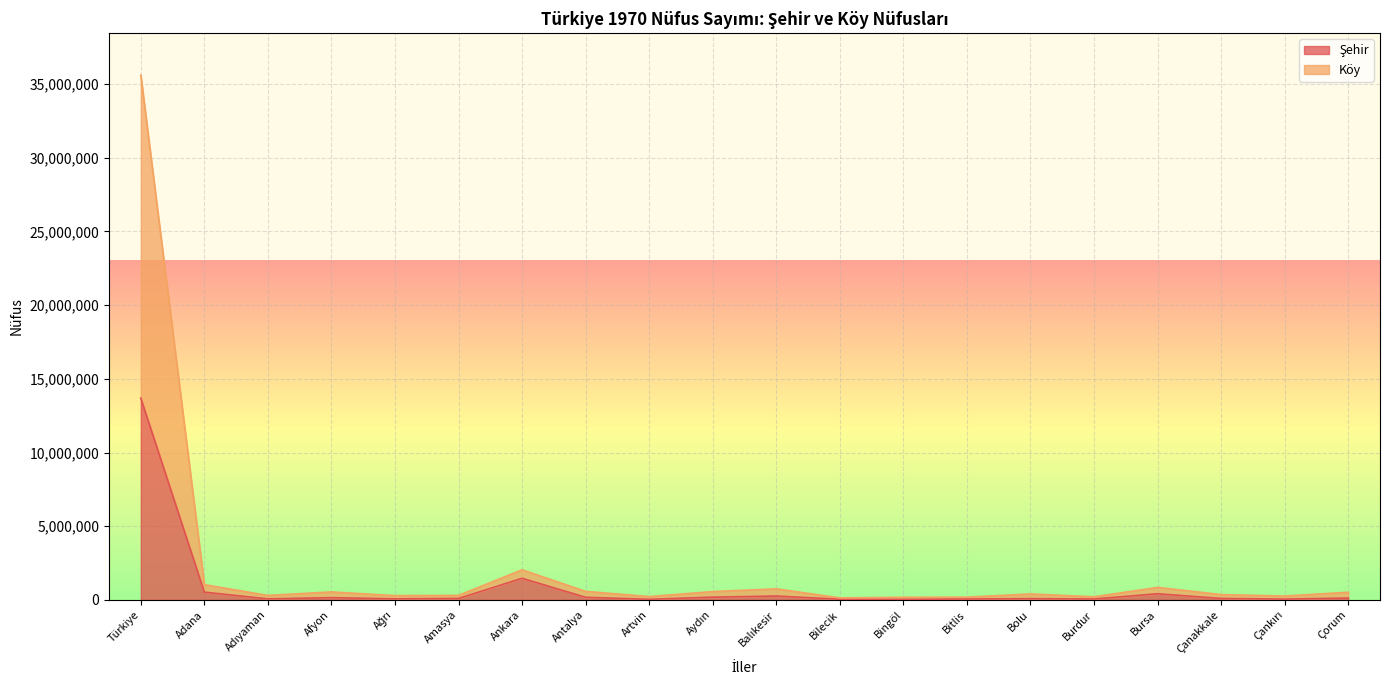

Which series changed the most between Ağrı and Çanakkale?

Köy